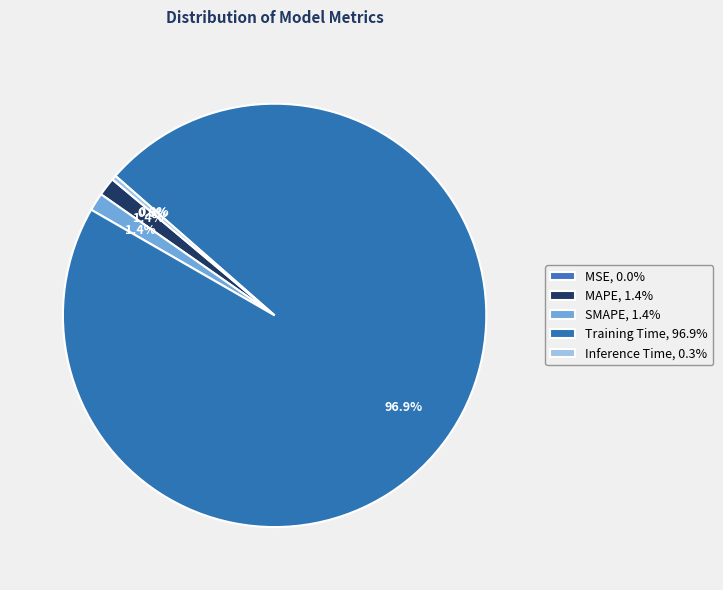

What percentage is the MAPE slice, to the nearest percent?

1%